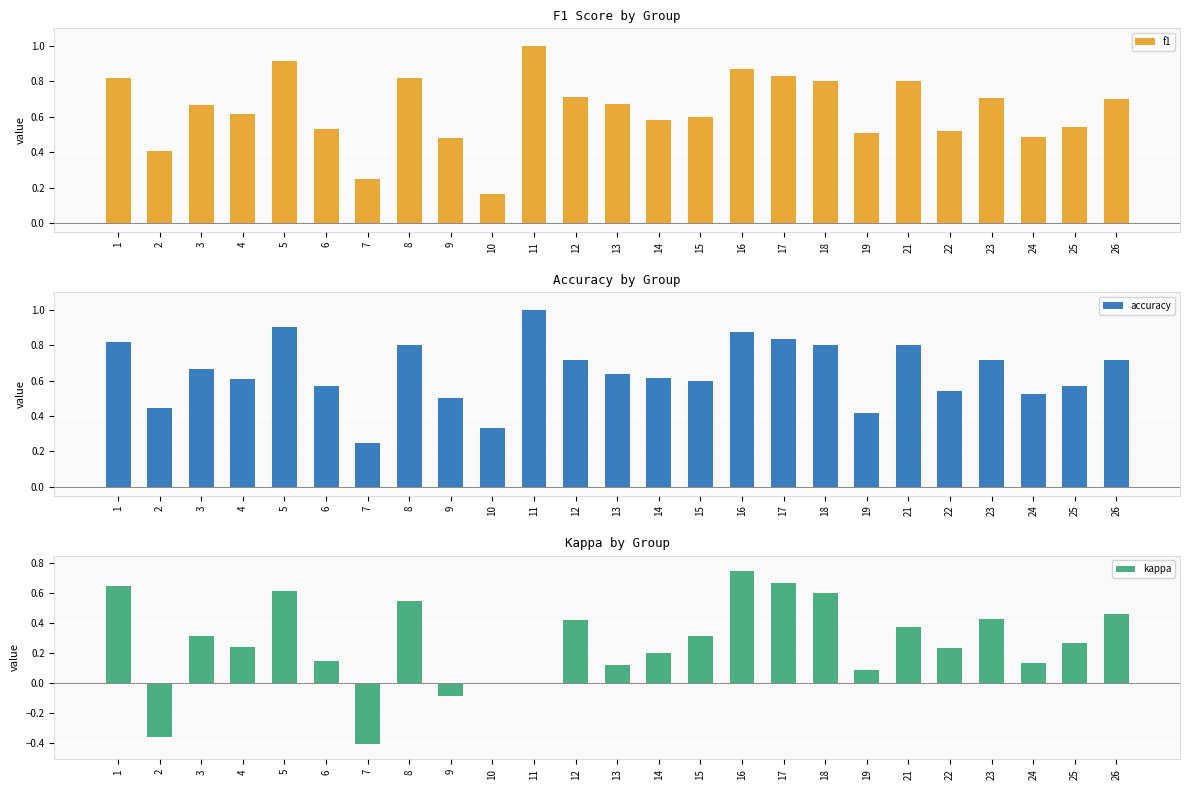

What is the minimum value shown in the chart?

-0.4